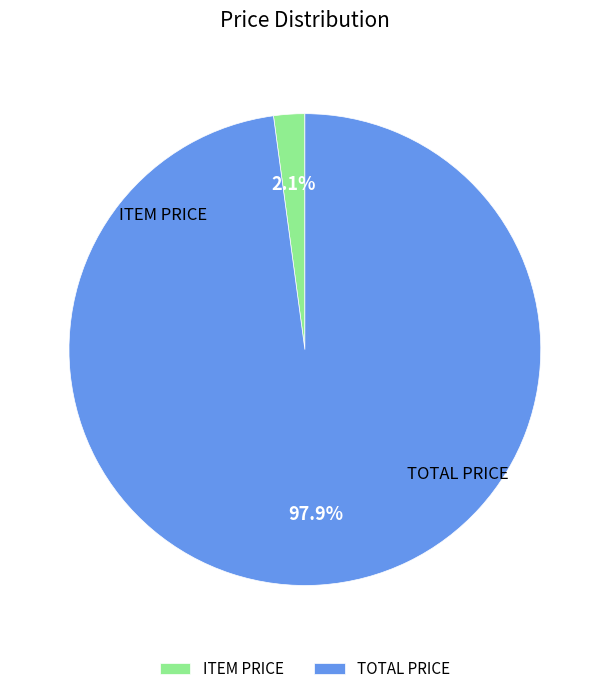

To the nearest percent, what is the difference between the TOTAL PRICE and ITEM PRICE slice percentages?

96%